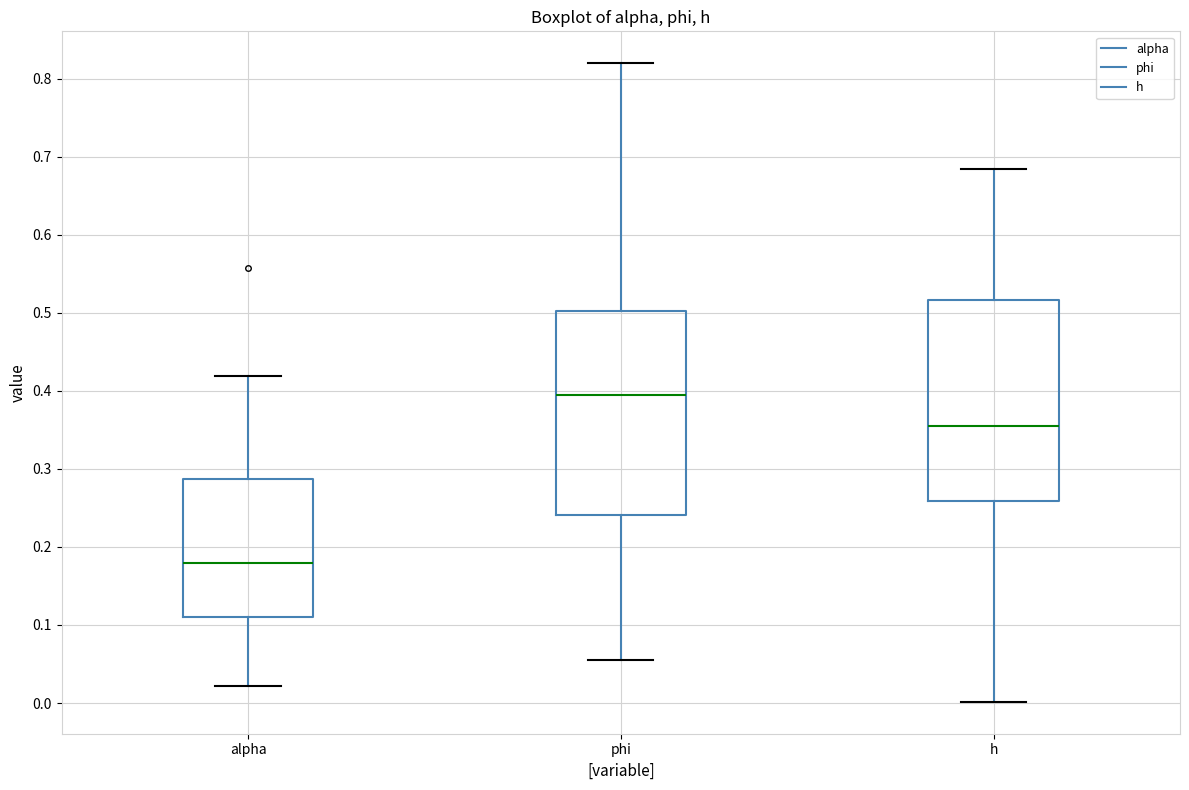

Reading left to right, transcribe this box plot: for each box, give where its median line is, the range the box spans, and where its two whiskers end, as read against the y-axis. The values are not printed on the chart, so give them approximately, as read against the axis.

alpha: median 0.18, box 0.11 to 0.29, whiskers 0.02 to 0.42
phi: median 0.39, box 0.24 to 0.50, whiskers 0.05 to 0.82
h: median 0.36, box 0.26 to 0.52, whiskers 0.00 to 0.68